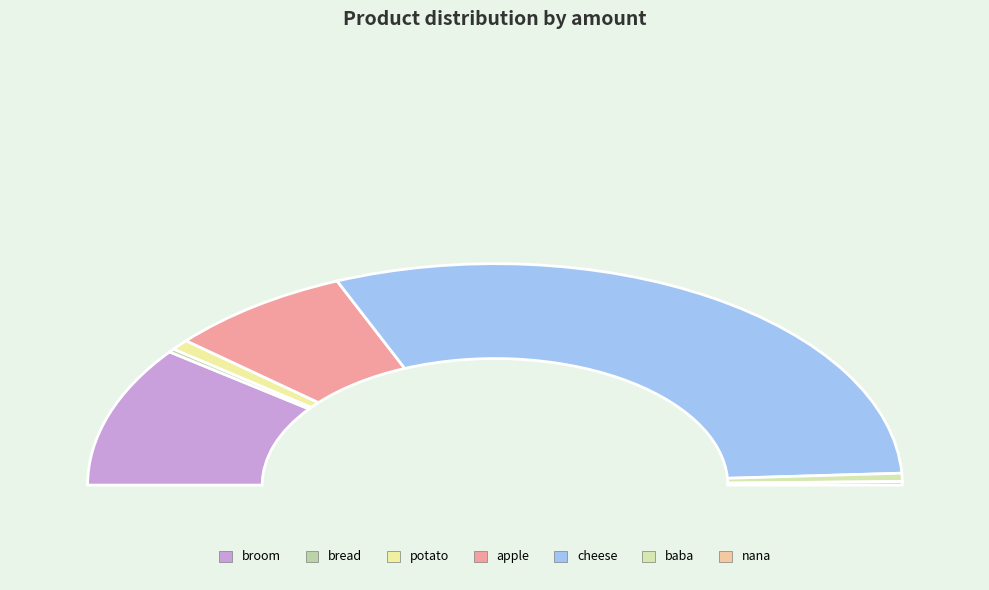

Count the number of slices in the pie.

7